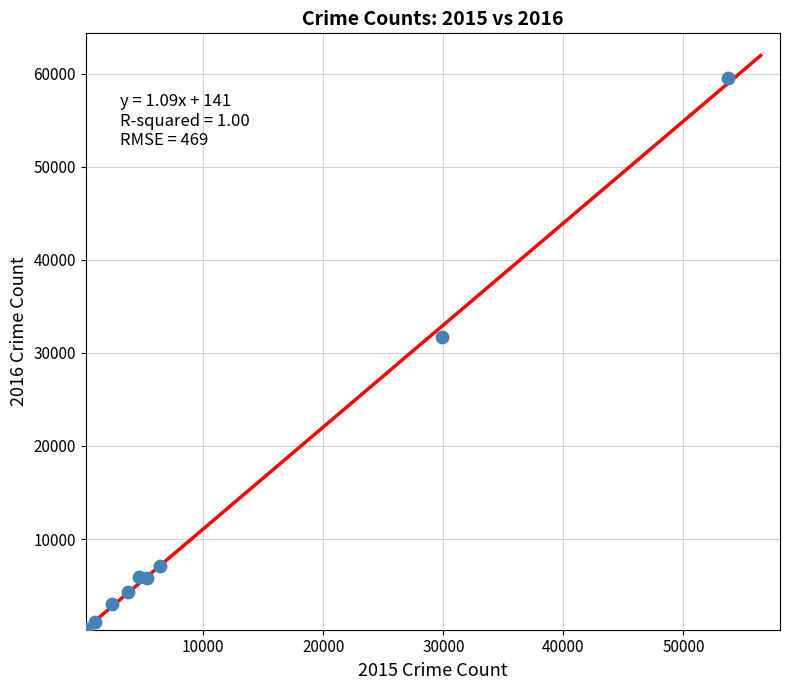

What Y value in the scatter plot is closest to 29921?

31709